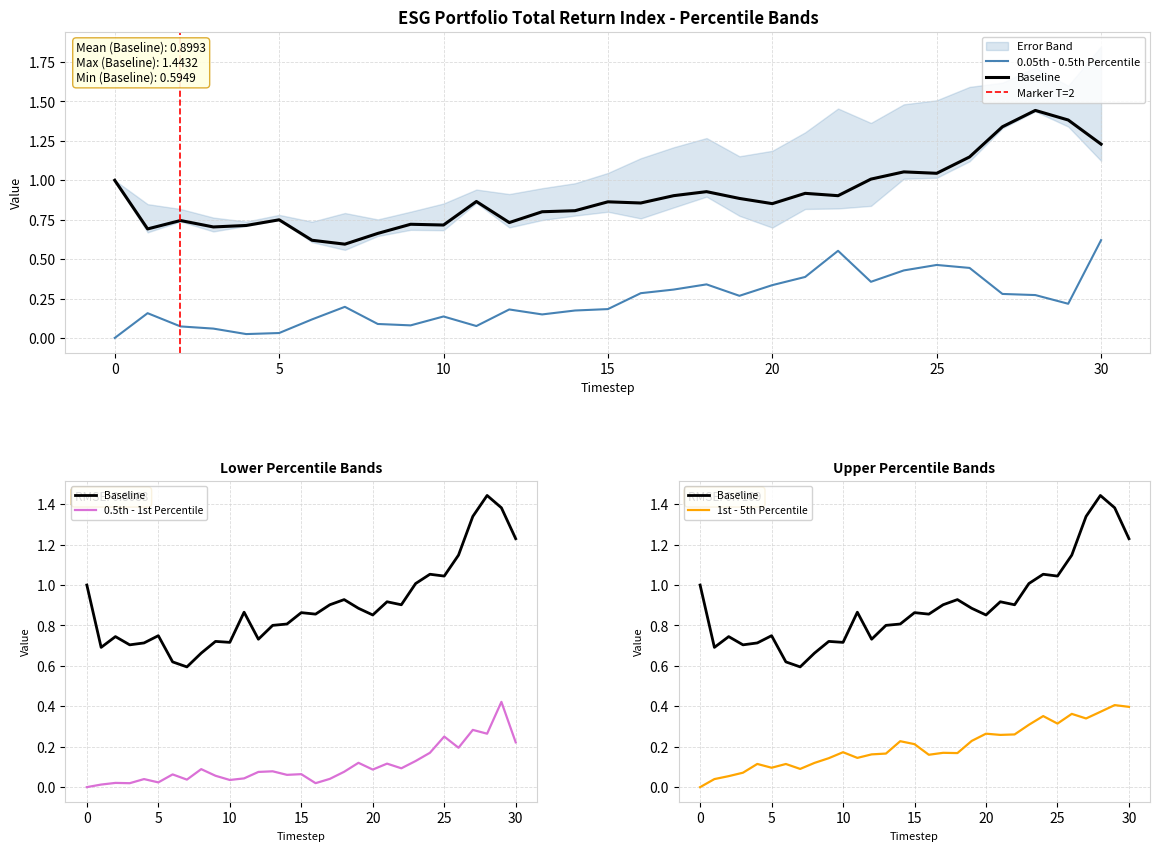

Which series has the widest spread of values?

Baseline